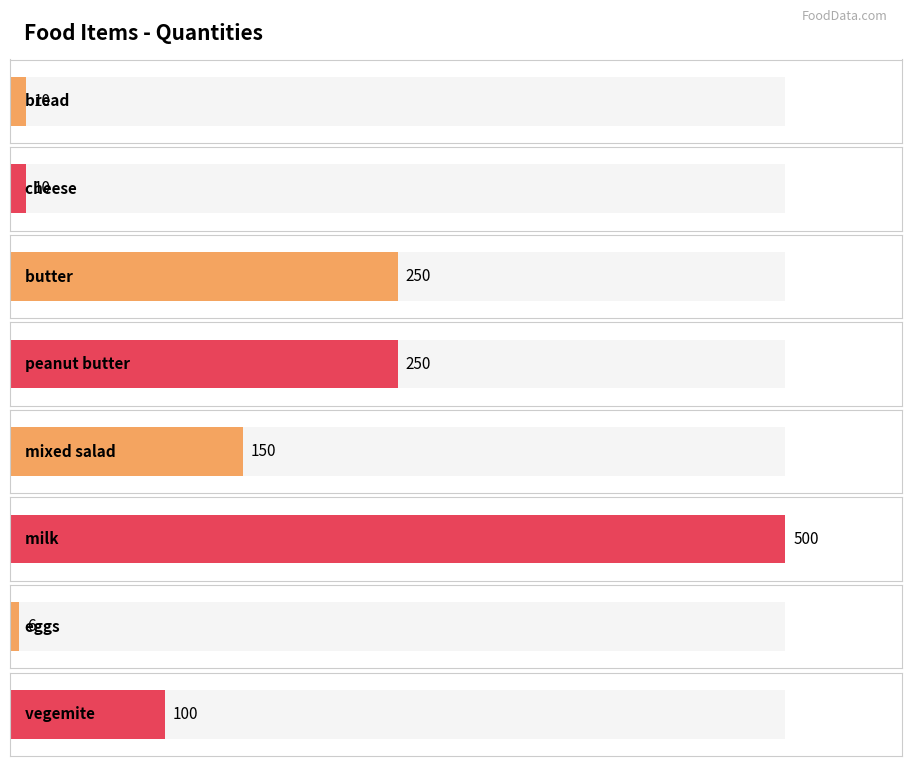

What is the average value?

160